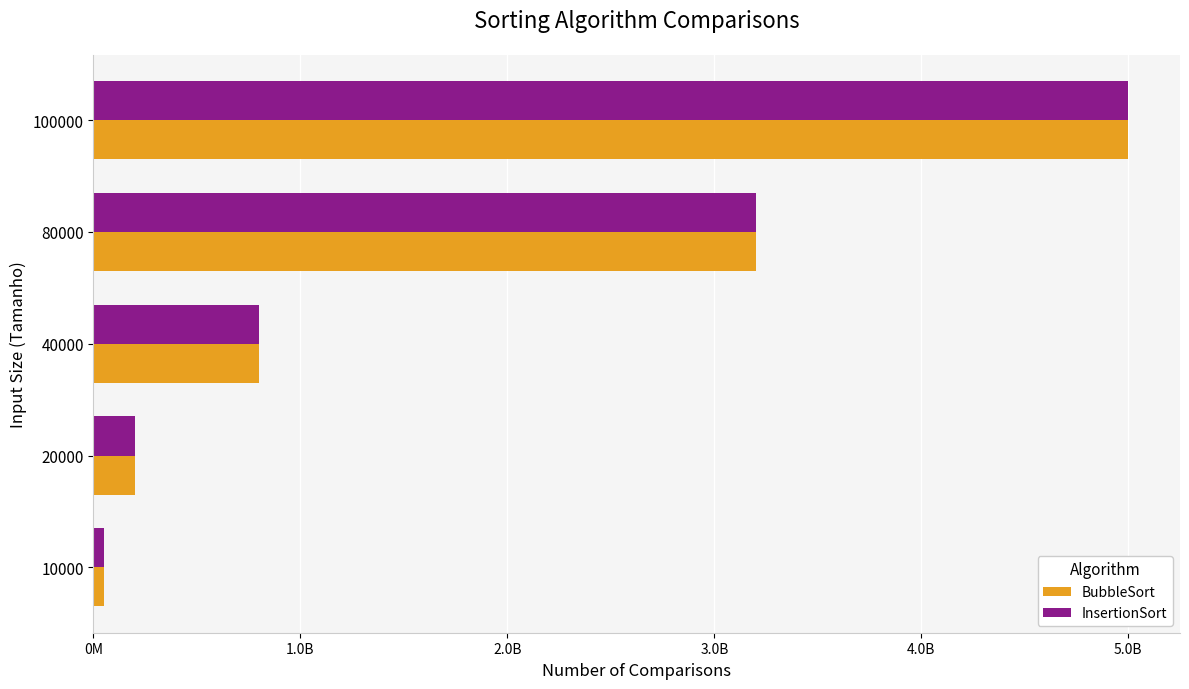

What is the average value of the InsertionSort series?

1850024999